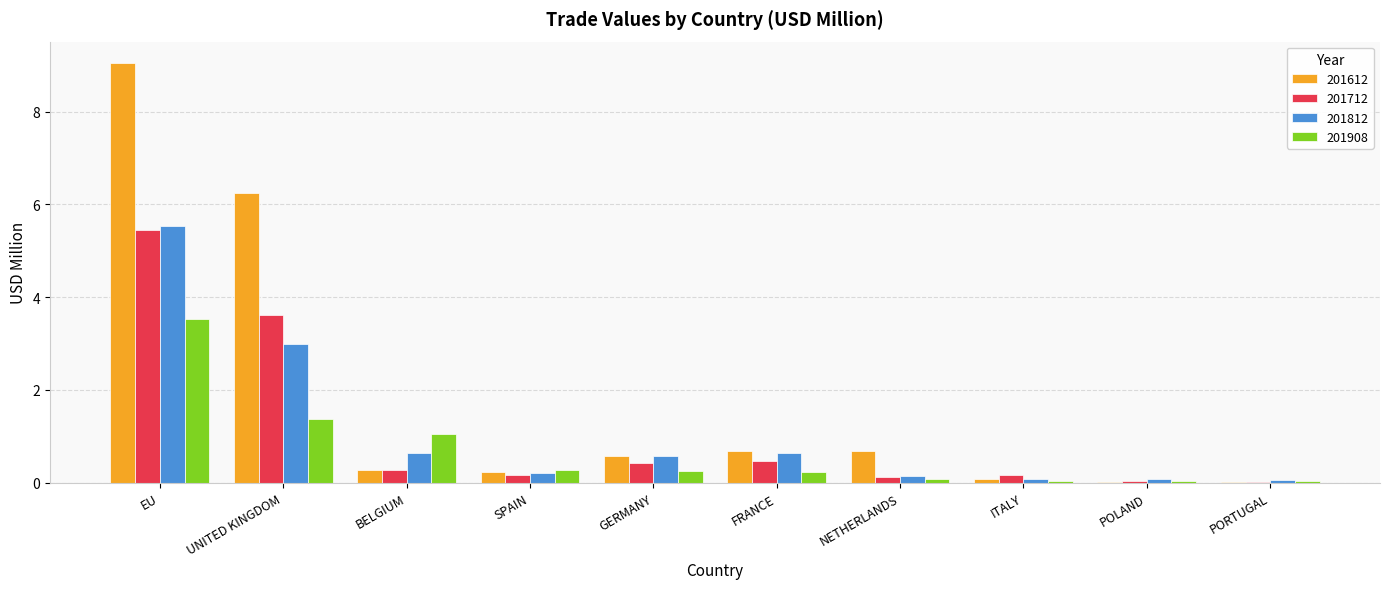

True or false: 201612 has a value of 0.2 at NETHERLANDS.

False